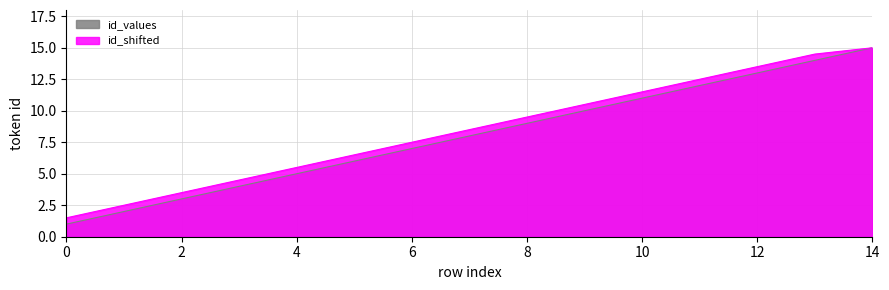

Is it true that id_values equals 15.0 at 14?

True